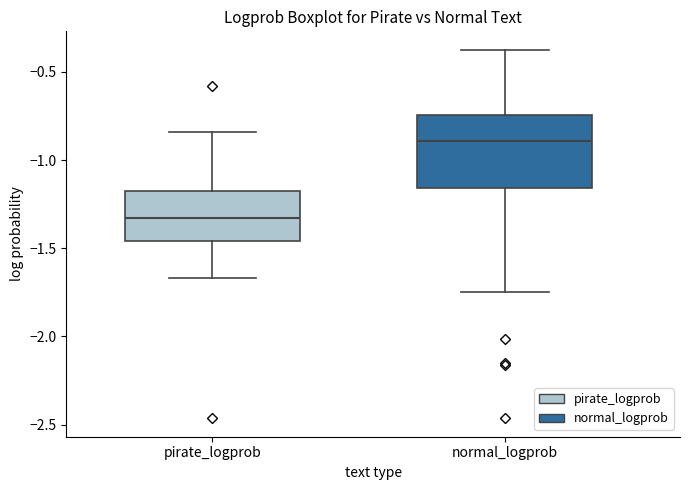

Which box's median line is the highest?

normal_logprob